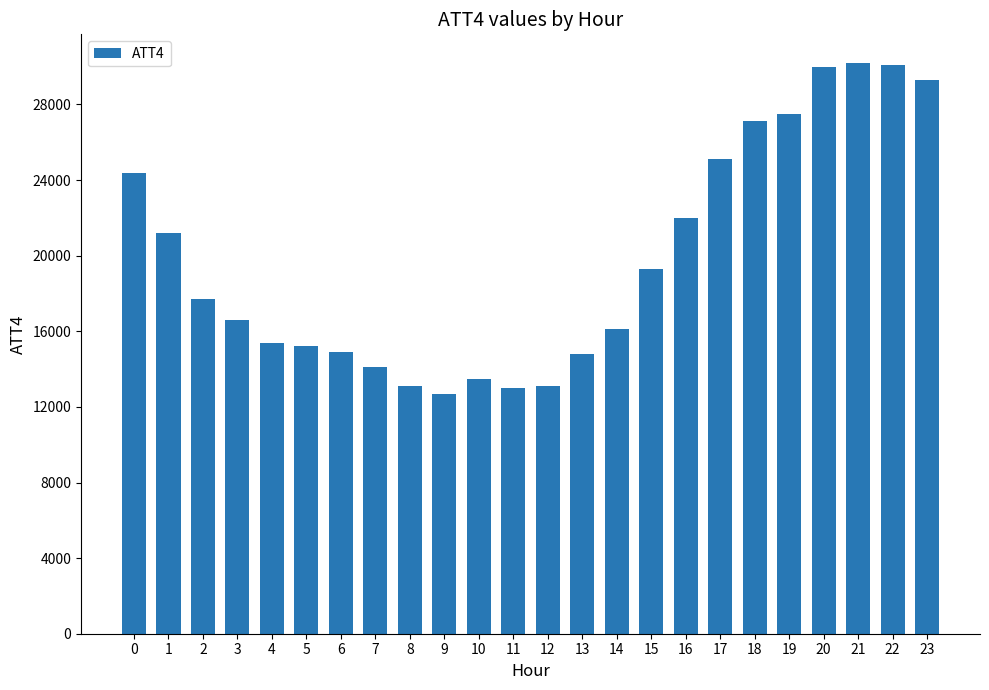

Which category has the lowest value across all series?

9